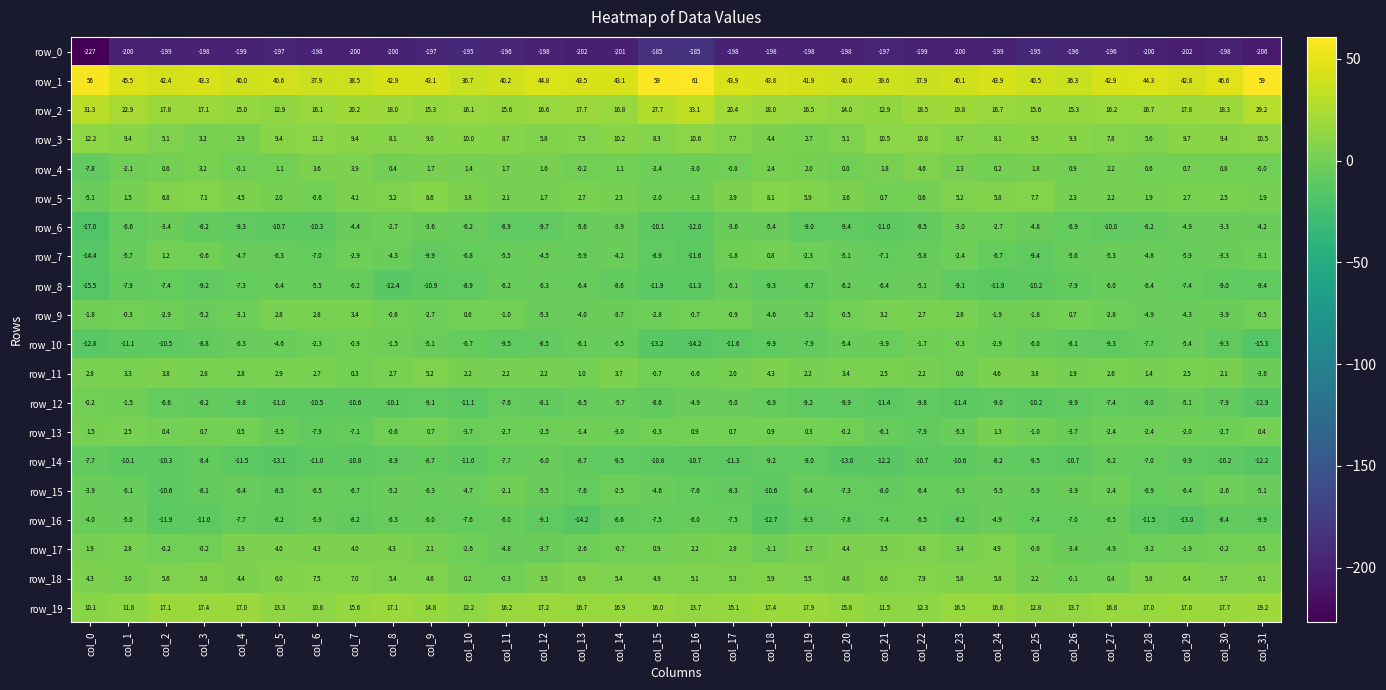

What is the difference between the maximum and second lowest values in the row_17 series?

9.7